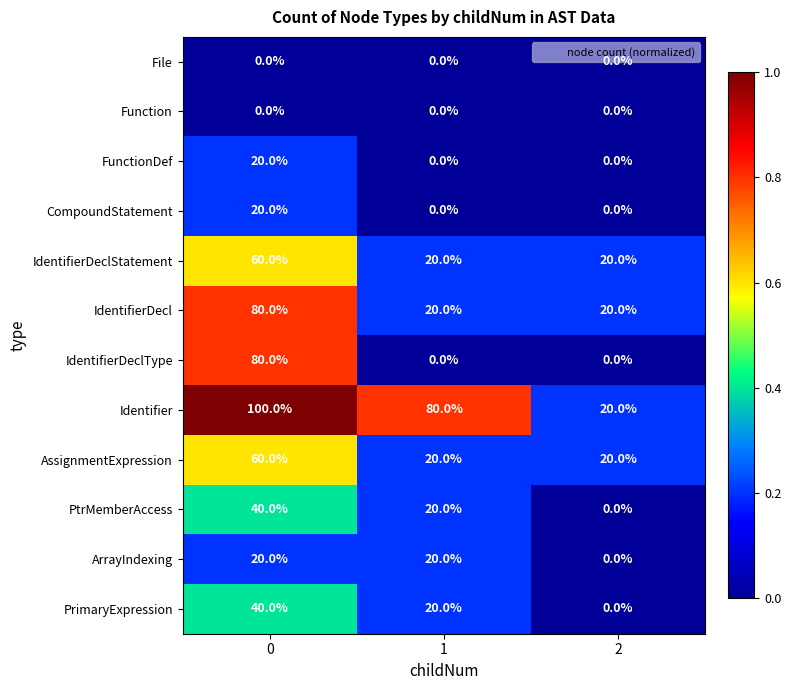

Is it true that Identifier equals 80 at 1?

True